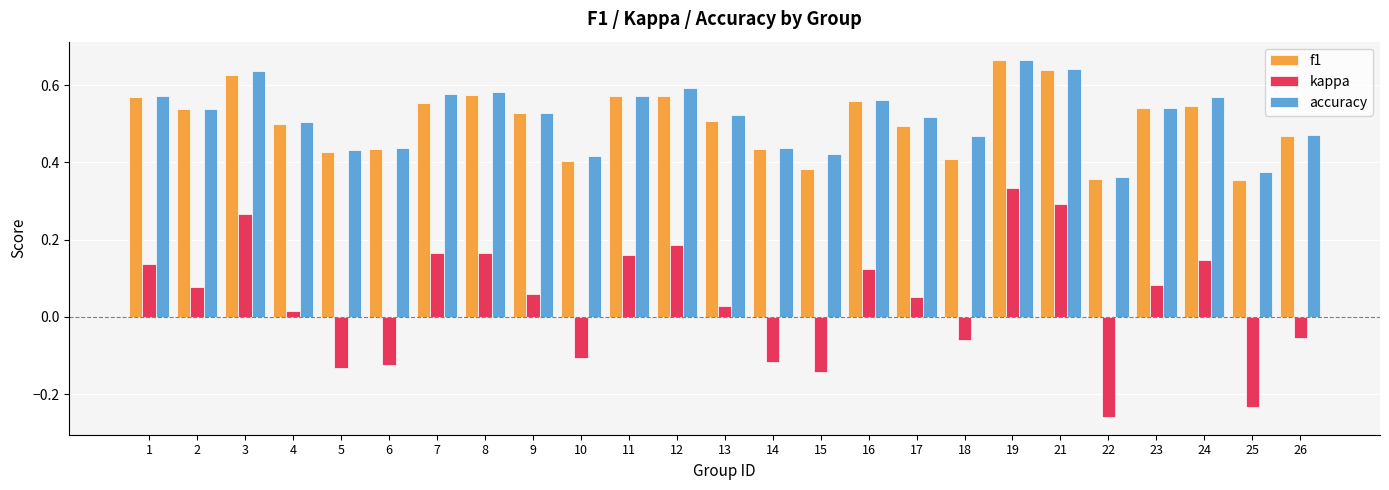

What is the sum of all kappa values?

1.1